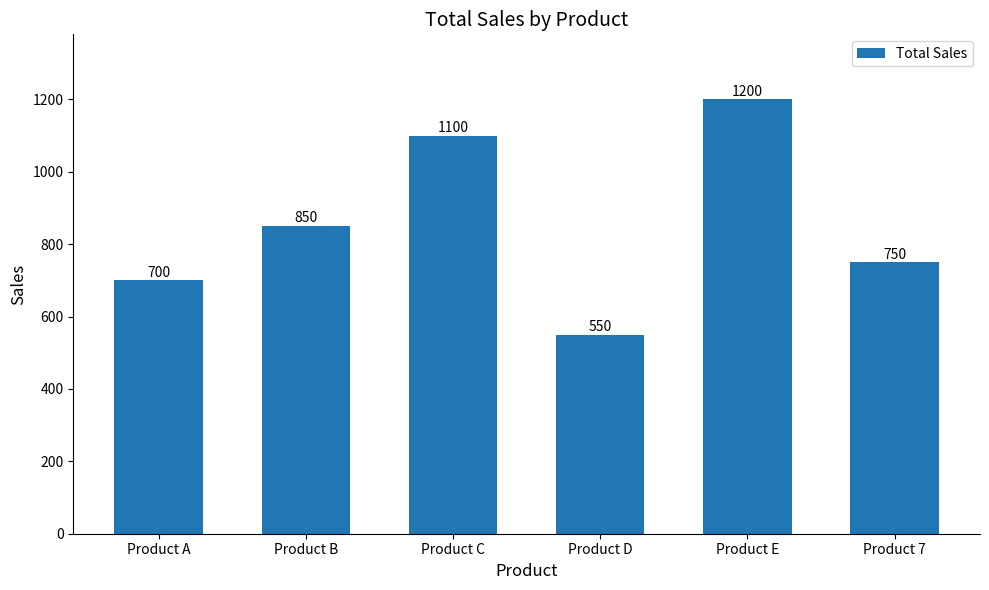

Rank the categories by value from lowest to highest.

Product D, Product A, Product 7, Product B, Product C, Product E